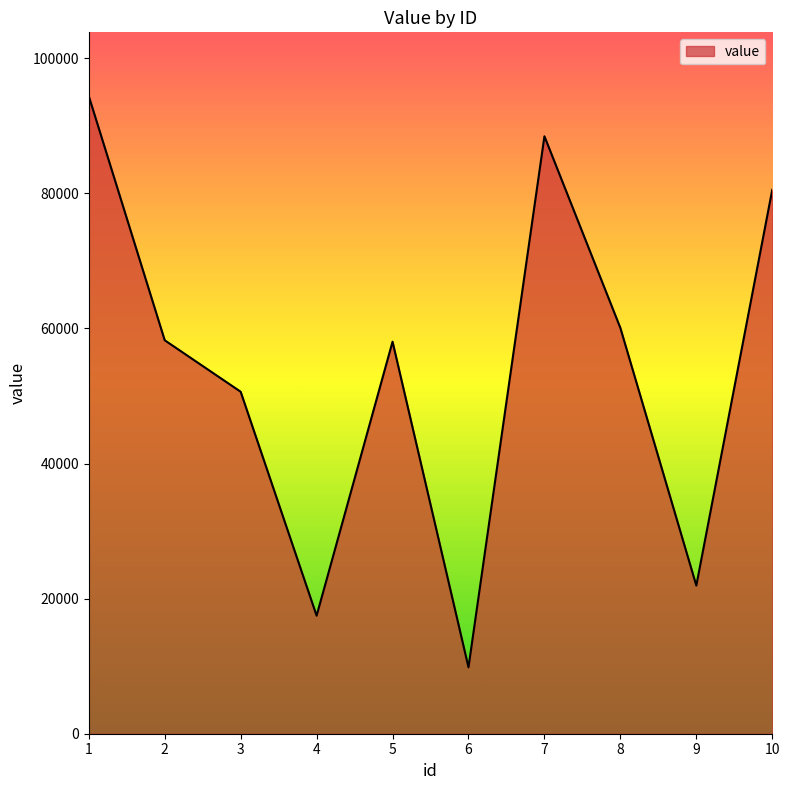

At which category does the data reach its first local peak?

5